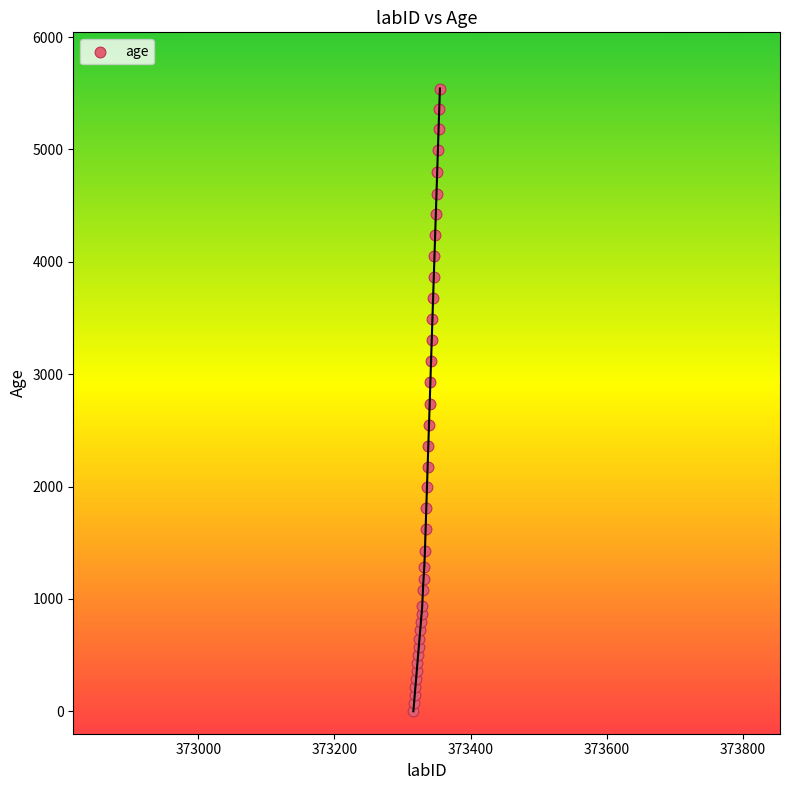

What is the range of Y values (max minus min)?

5542